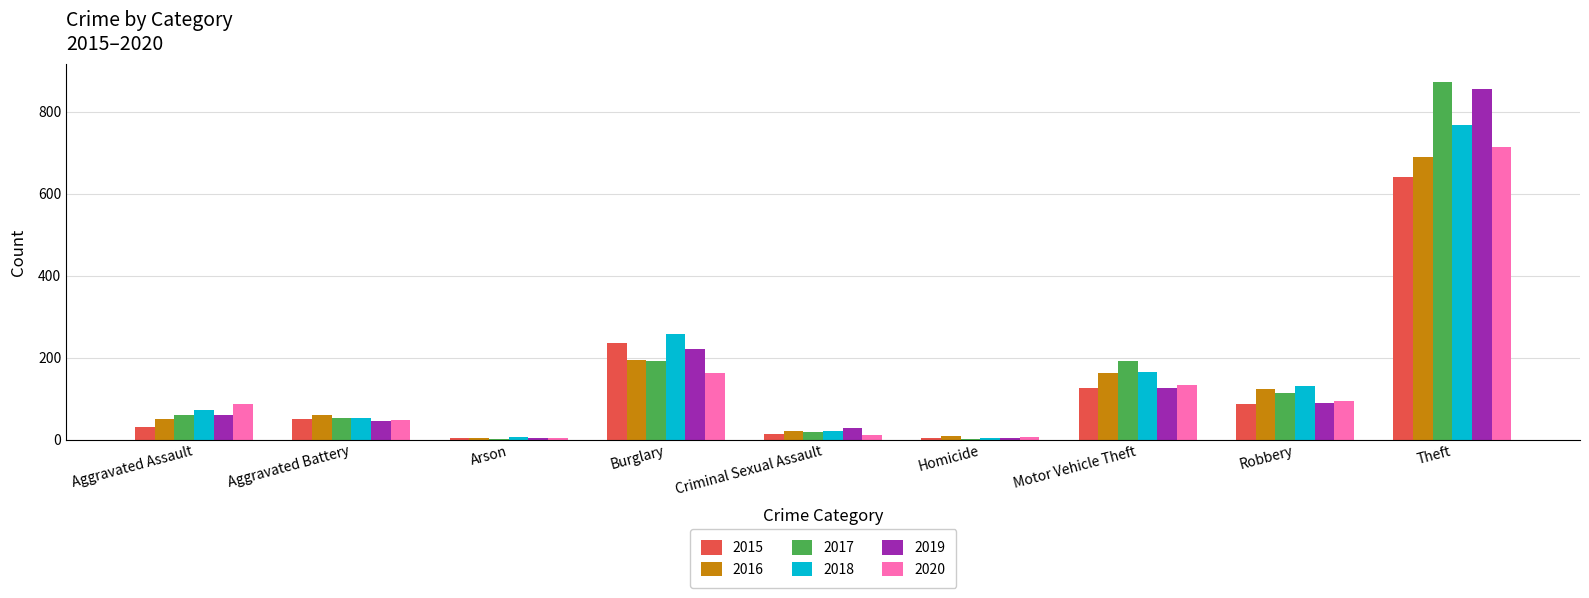

Is the value of 2015 at Robbery greater than the value of 2019 at Theft?

No